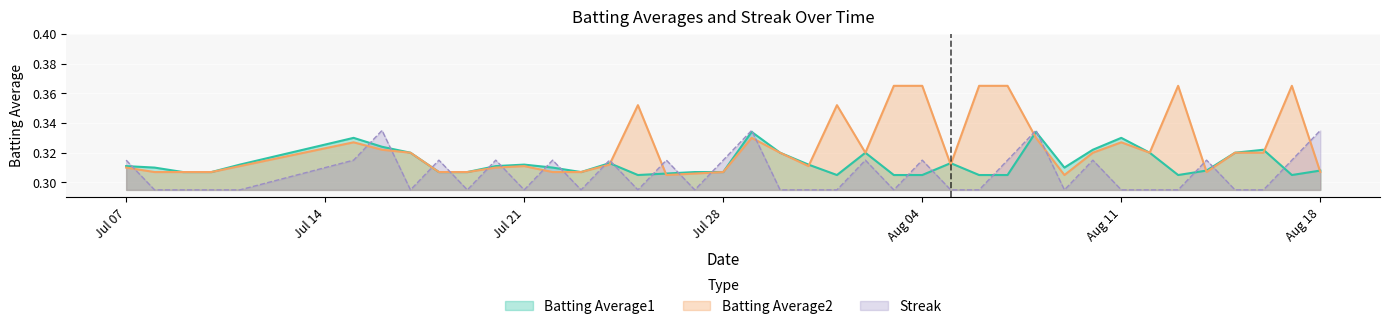

Which series has the largest range (max minus min)?

Batting Average2